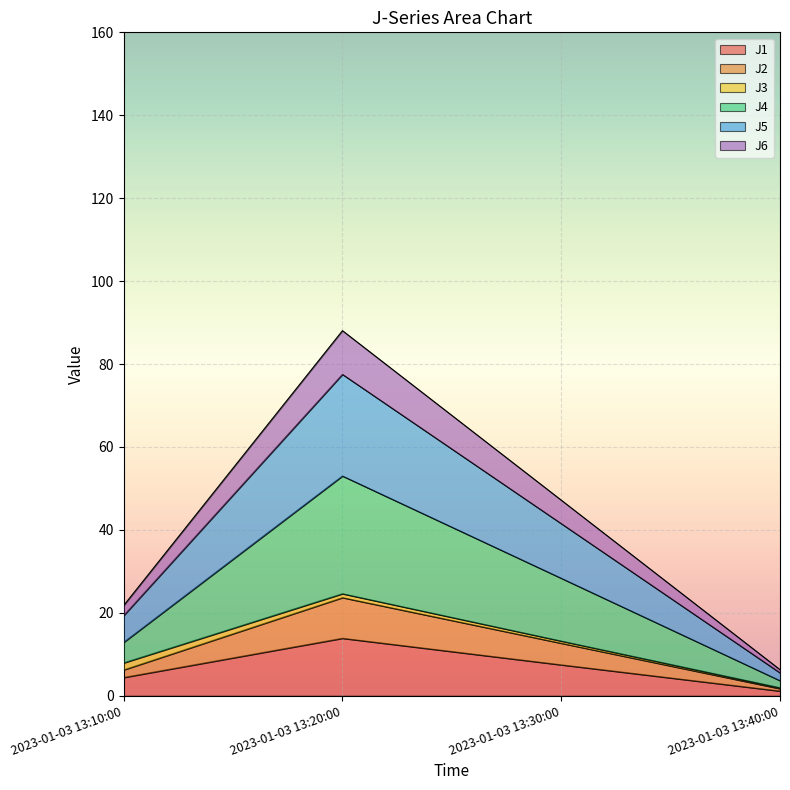

True or false: J1 has a value of 13.9 at 2023-01-03 13:20:00.

True